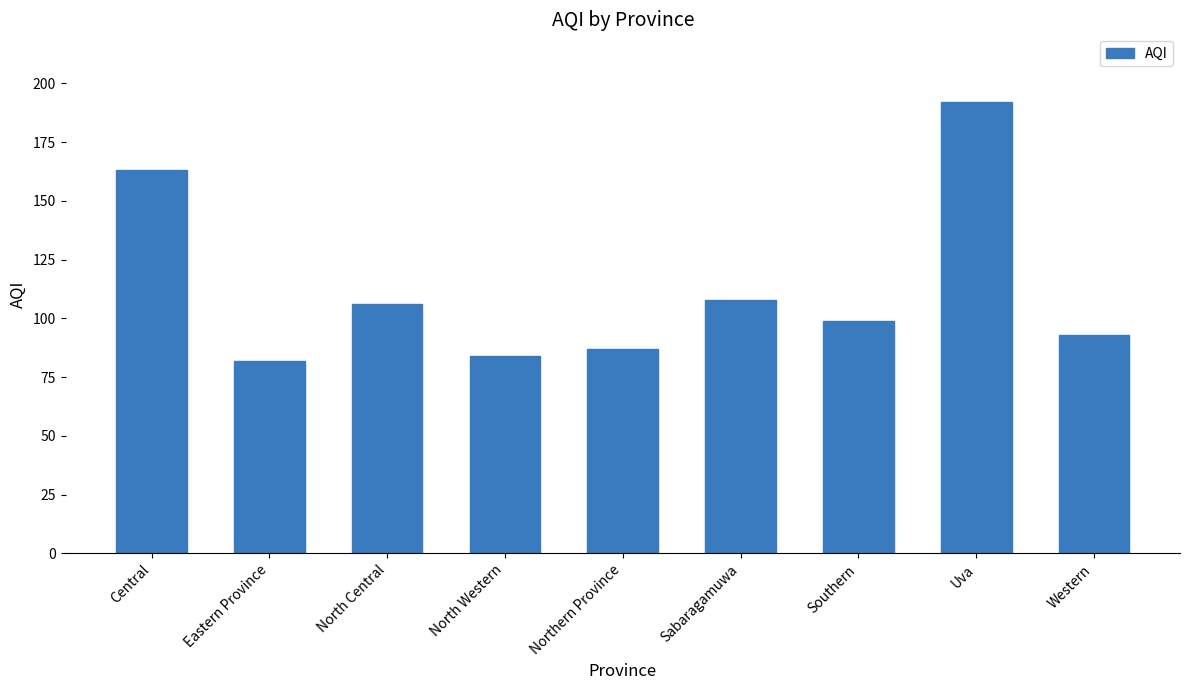

What position from the right is North Central?

7